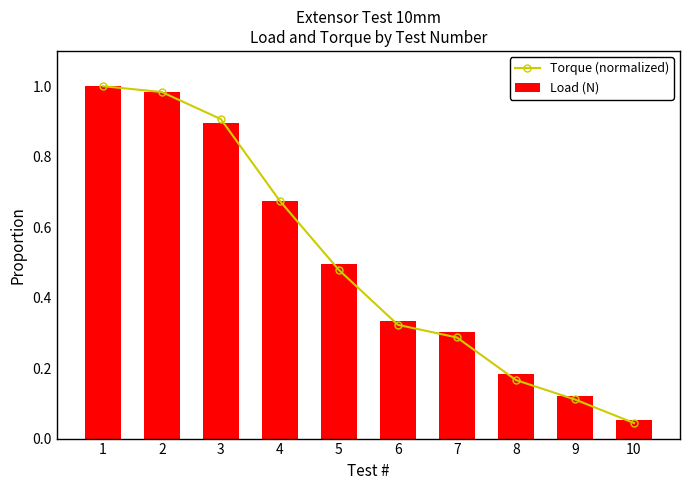

Which category has the lowest value in the Torque (normalized) series?

10